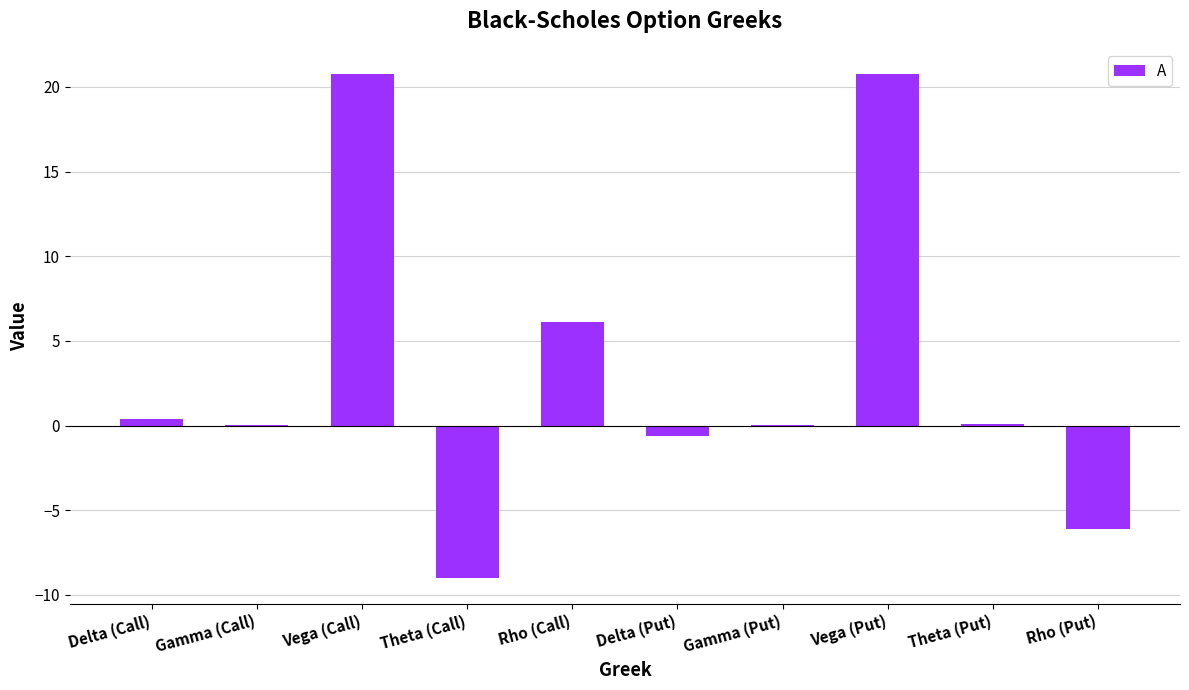

What is the change in value from Delta (Call) to Vega (Put)?

+20.4